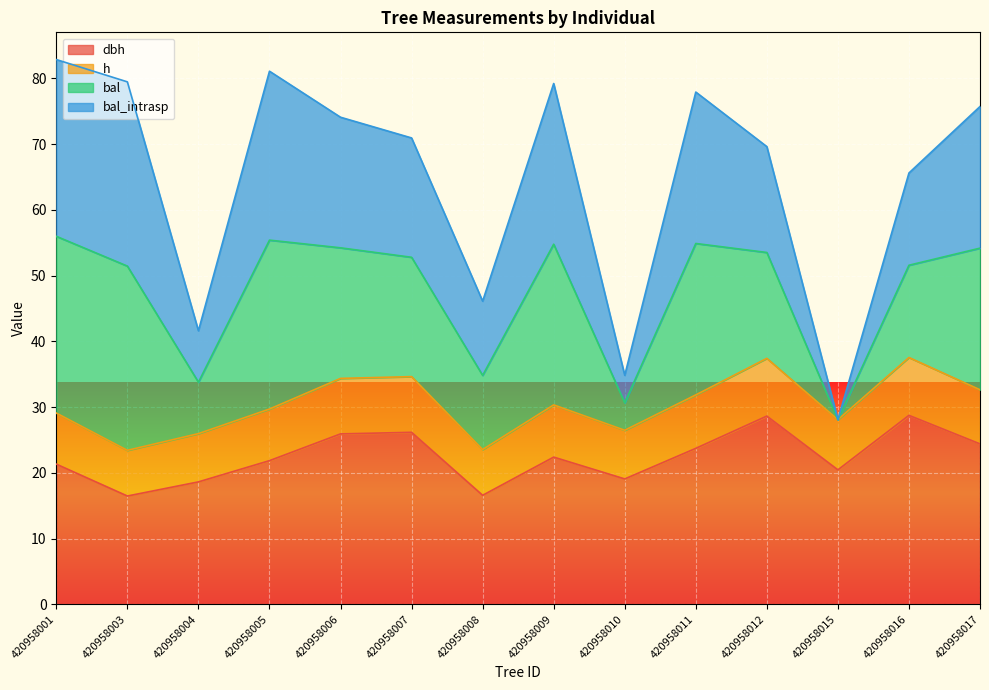

Where is the first local maximum for h?

420958007